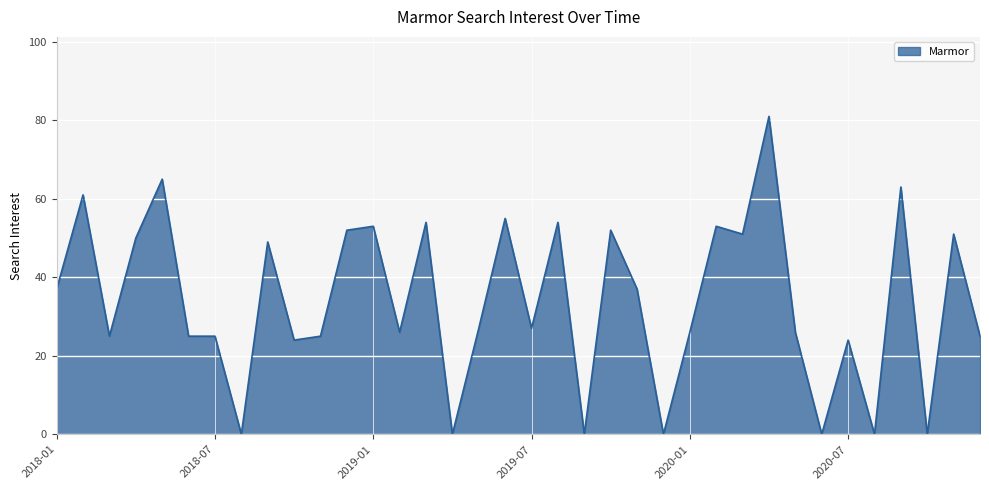

How many lines are shown in the chart?

1